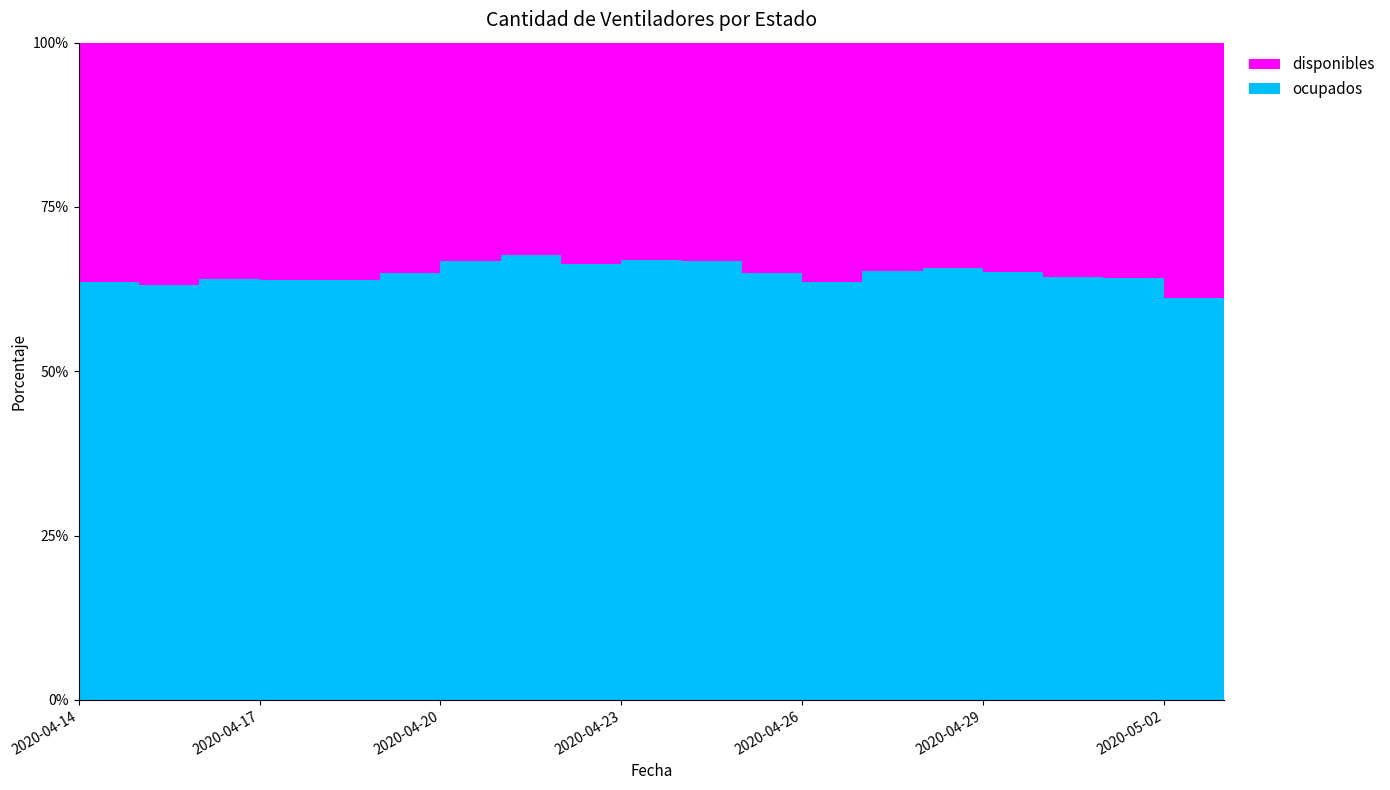

Reading left to right, list all the values displayed in this chart.

disponibles: 2020-04-14=564	2020-04-15=577	2020-04-16=569	2020-04-17=579	2020-04-18=588	2020-04-19=570	2020-04-20=538	2020-04-21=521	2020-04-22=545	2020-04-23=536	2020-04-24=541	2020-04-25=572	2020-04-26=620	2020-04-27=592	2020-04-28=583	2020-04-29=595	2020-04-30=608	2020-05-01=612	2020-05-02=709	2020-05-03=674
ocupados: 2020-04-14=986	2020-04-15=986	2020-04-16=1013	2020-04-17=1025	2020-04-18=1039	2020-04-19=1057	2020-04-20=1083	2020-04-21=1093	2020-04-22=1074	2020-04-23=1086	2020-04-24=1084	2020-04-25=1058	2020-04-26=1082	2020-04-27=1110	2020-04-28=1117	2020-04-29=1110	2020-04-30=1100	2020-05-01=1098	2020-05-02=1116	2020-05-03=1151